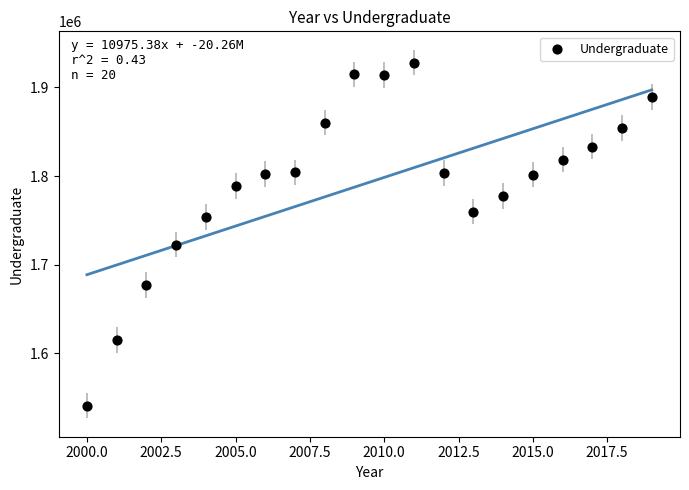

What is the range of Y values (max minus min)?

386915